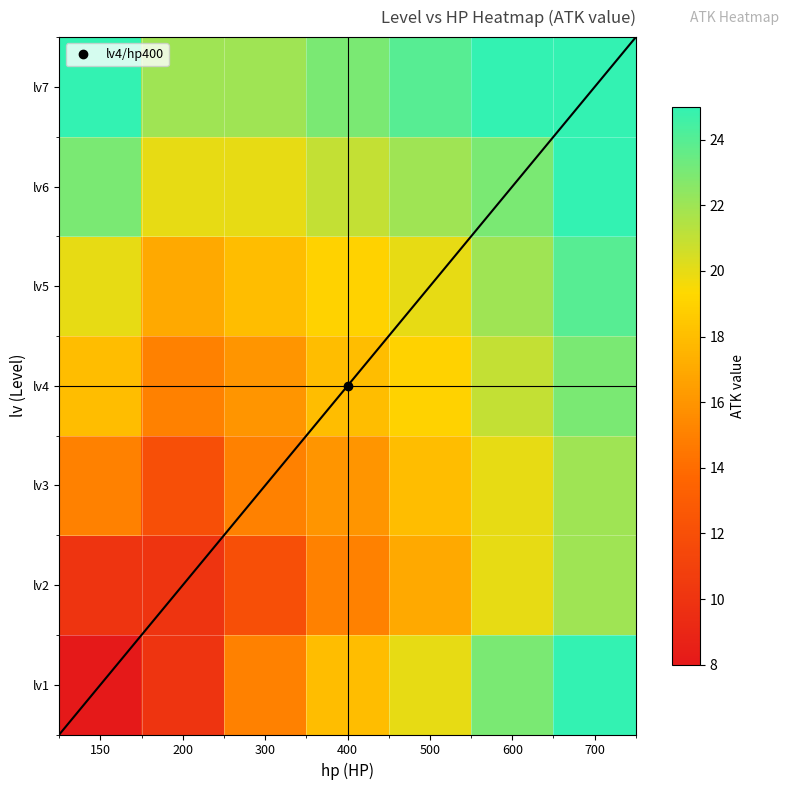

At which category is the sum across all series the highest?

700